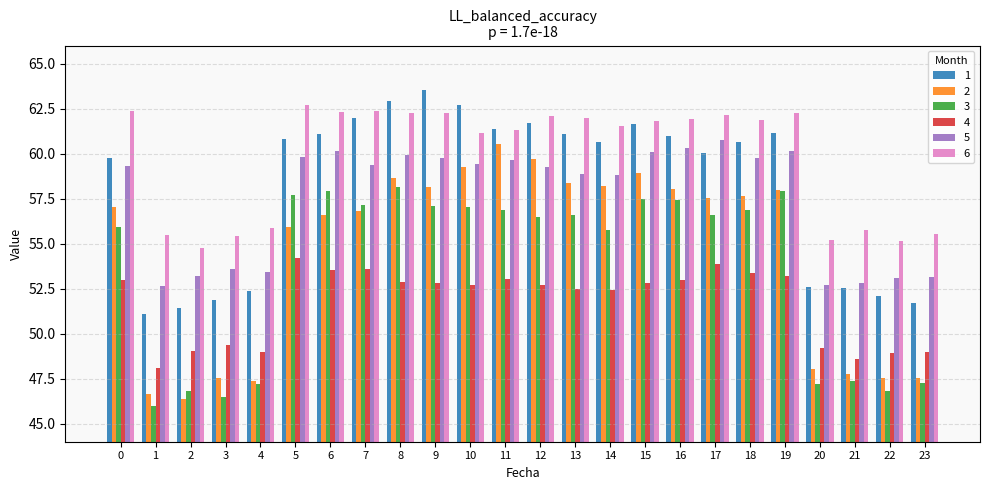

The value of 3 at 0 is 93.3. True or false?

False